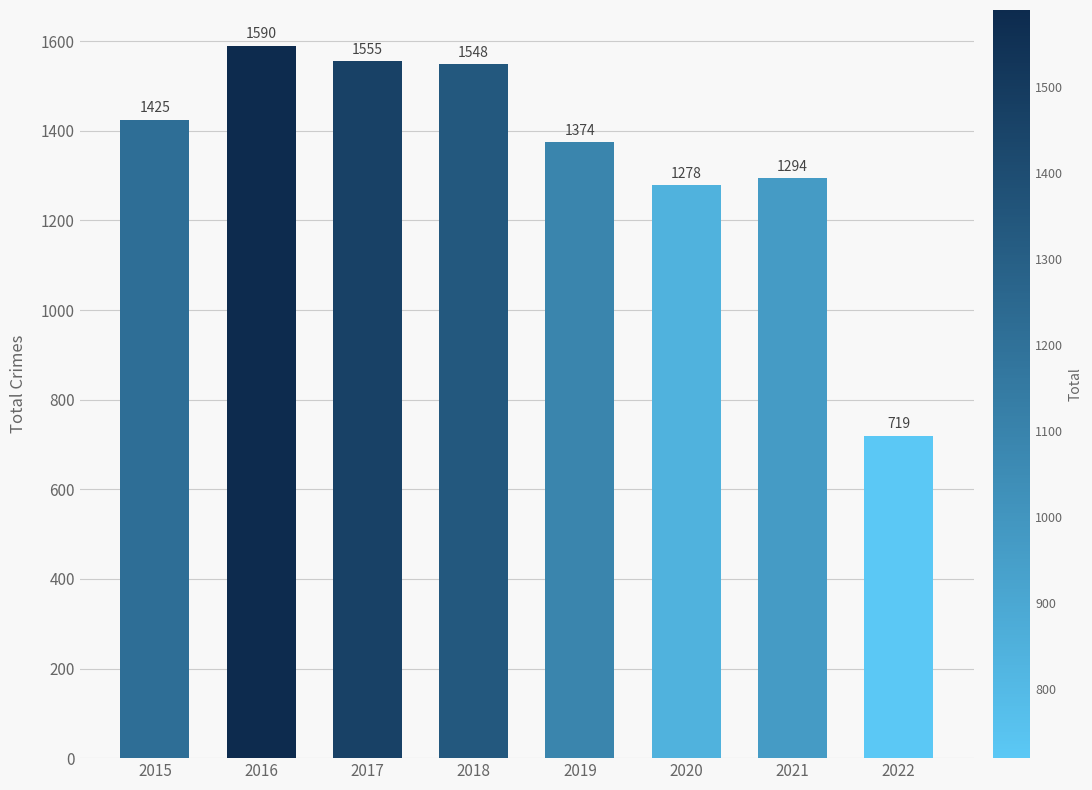

Reading left to right, what are all the values shown in this chart?

2015=1425	2016=1590	2017=1555	2018=1548	2019=1374	2020=1278	2021=1294	2022=719